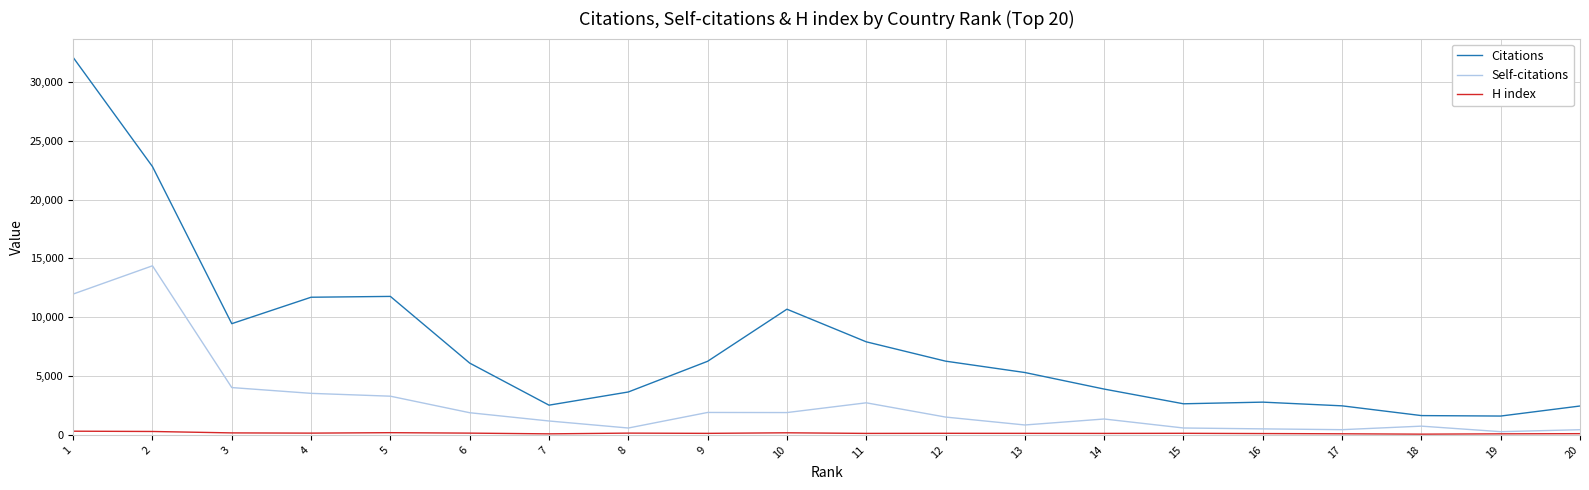

True or false: Citations and Self-citations cross at least once.

False